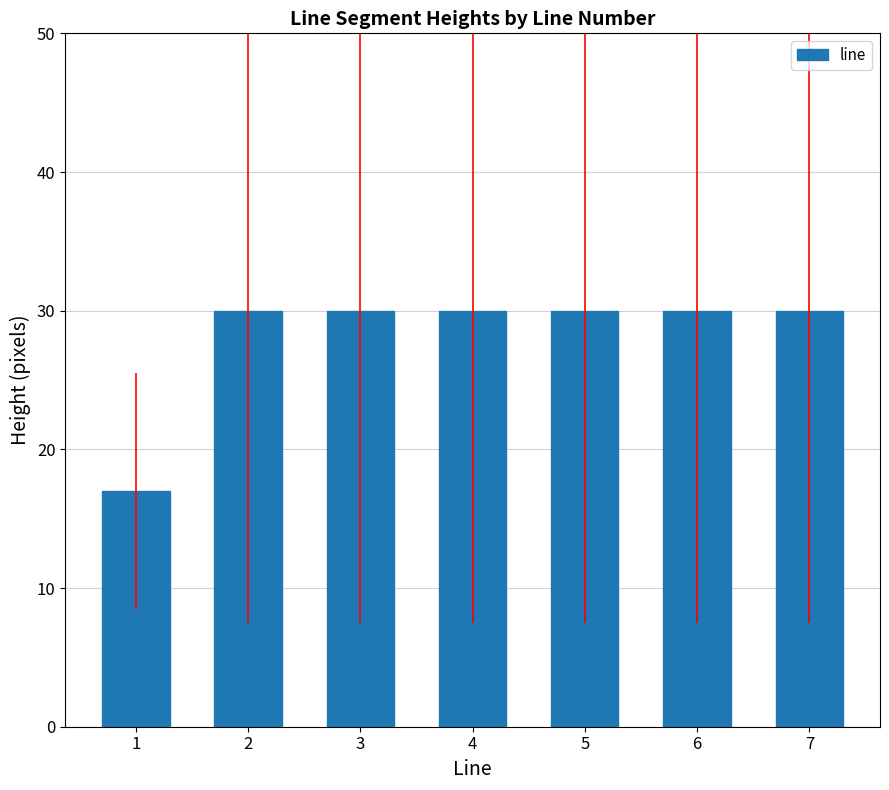

Is it true that the value at 7 is 46?

False